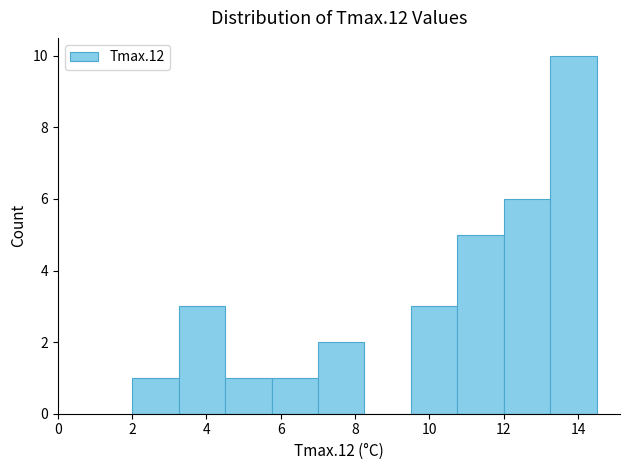

Reading left to right, transcribe this chart: for each bar, give the range it covers on the x-axis and its height. Neither the bar edges nor the heights are printed on the chart, so give them approximately, as read against the axes.

2.00 to 3.25: 1
3.25 to 4.50: 3
4.50 to 5.75: 1
5.75 to 7.00: 1
7.00 to 8.25: 2
8.25 to 9.50: 0
9.50 to 10.75: 3
10.75 to 12.00: 5
12.00 to 13.25: 6
13.25 to 14.50: 10